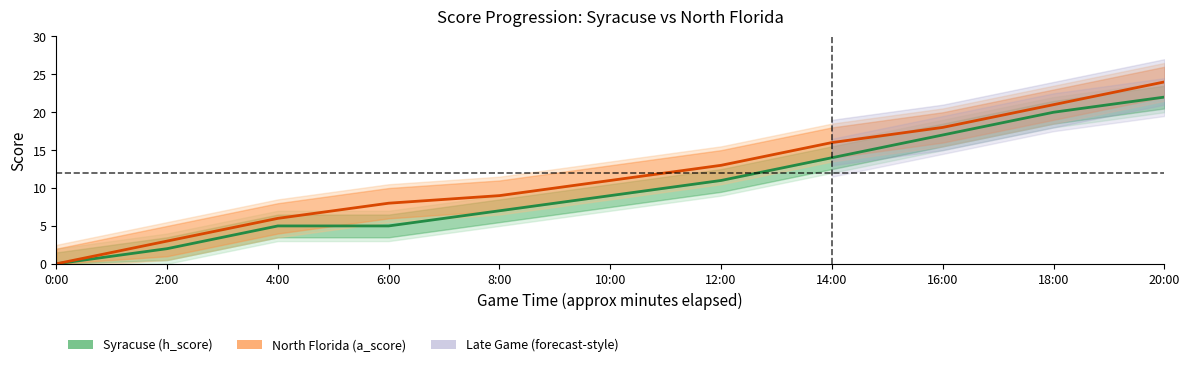

What is the sum of the North Florida (a_score) values at 0:00 and 20:00?

24